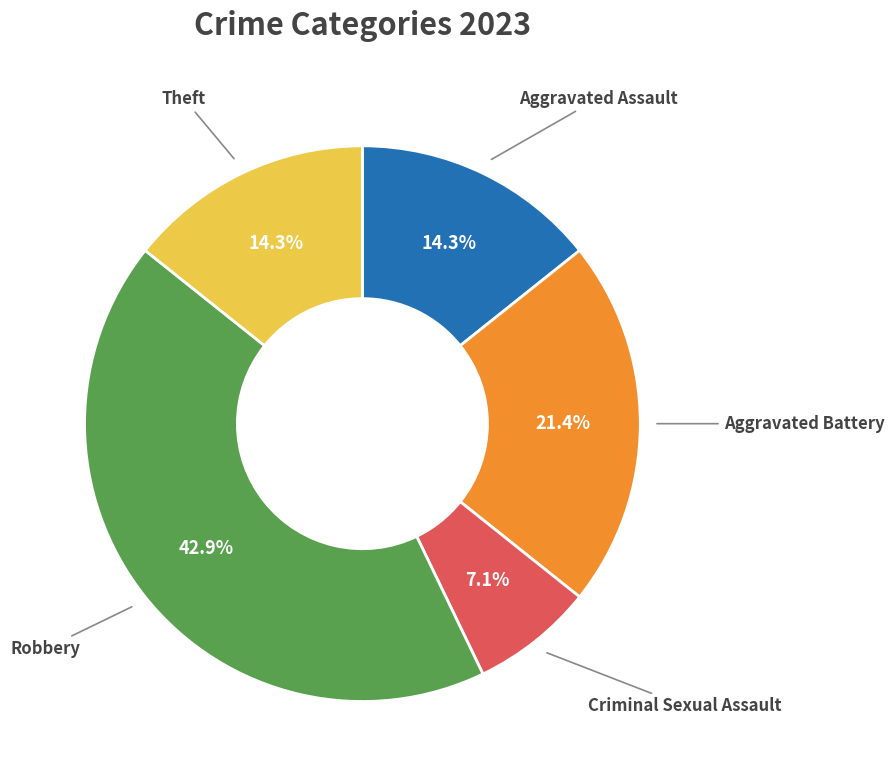

How many slices are in this pie chart?

5